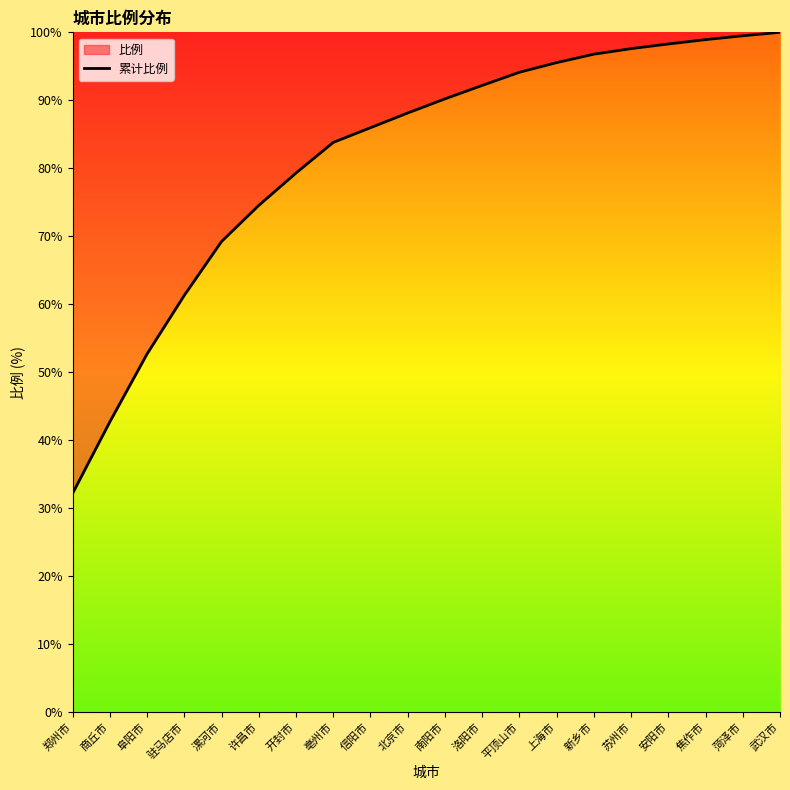

List the labels in order of value, smallest first.

郑州市, 商丘市, 阜阳市, 驻马店市, 漯河市, 许昌市, 开封市, 亳州市, 信阳市, 北京市, 南阳市, 洛阳市, 平顶山市, 上海市, 新乡市, 苏州市, 安阳市, 焦作市, 菏泽市, 武汉市